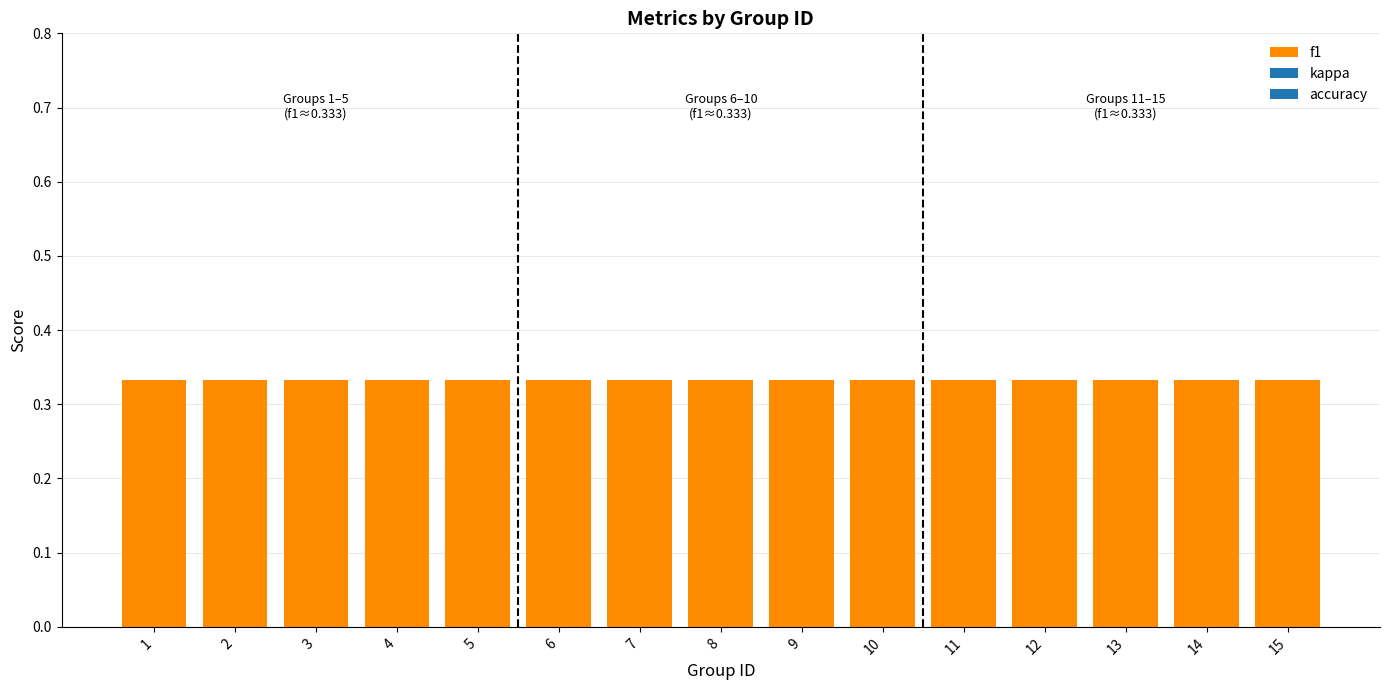

What are all the series names shown in the legend?

f1, kappa, accuracy